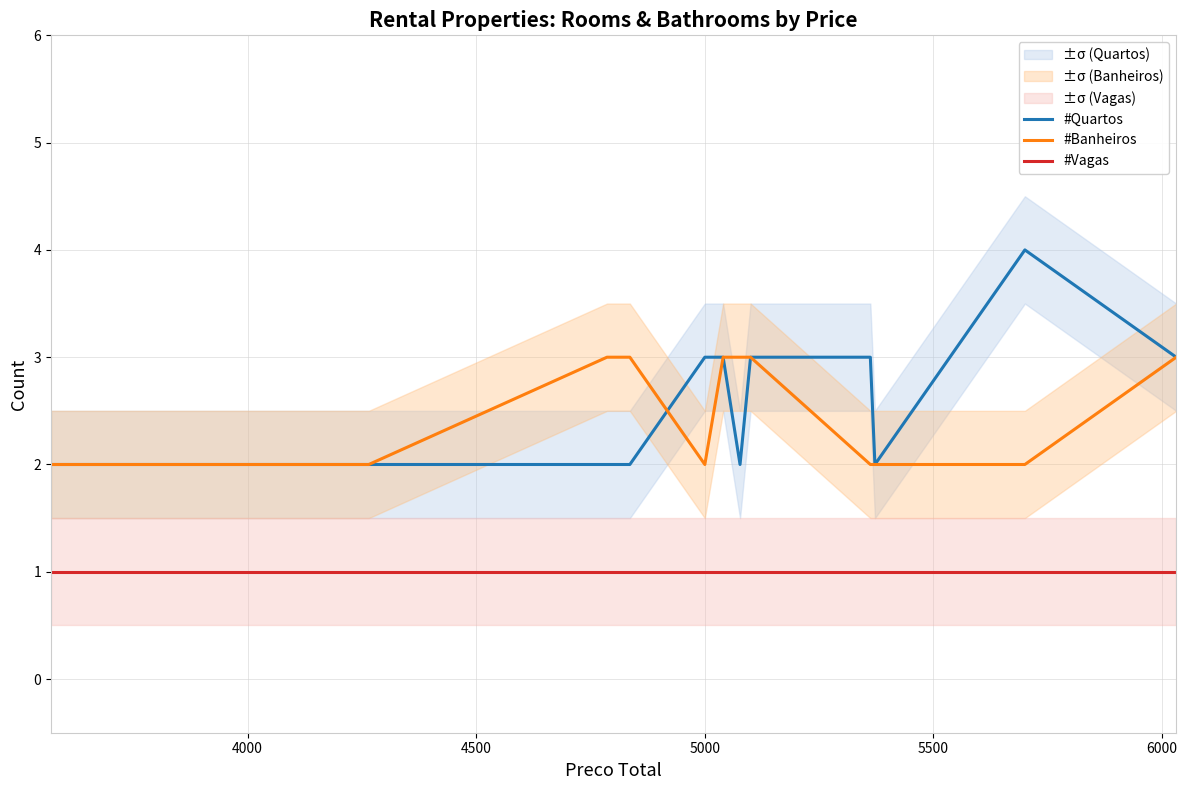

How many series are shown in this chart?

3